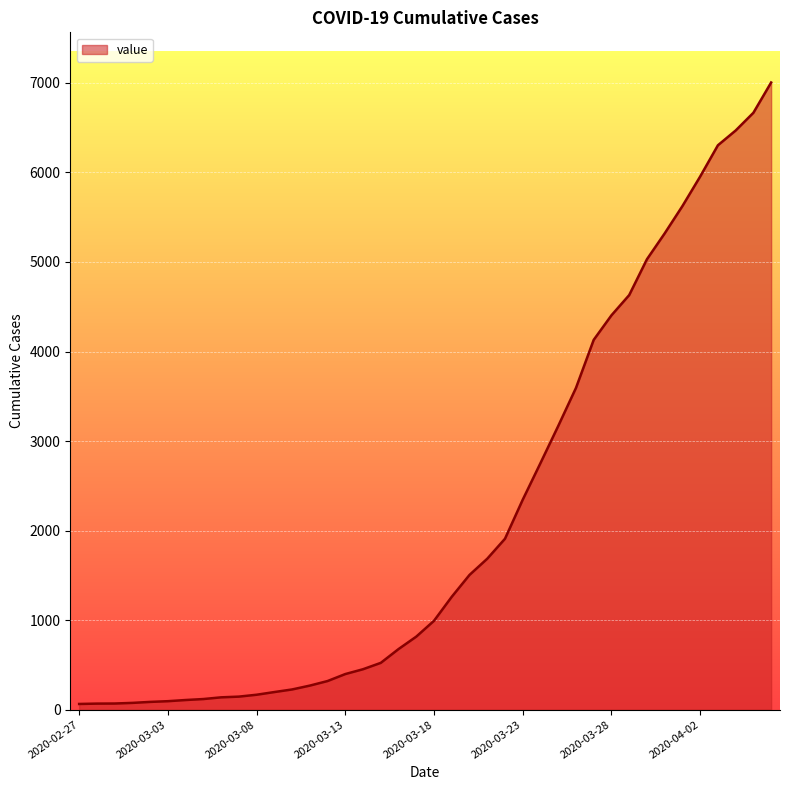

What is the difference between the maximum and minimum values?

6940